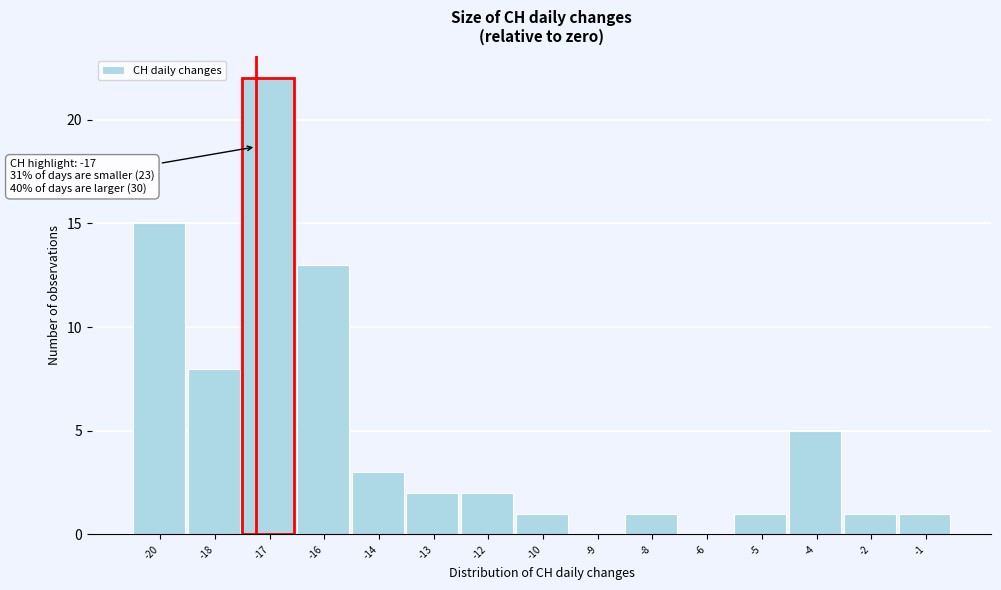

Reading left to right, list all the values displayed in this chart.

-20=15	-18=8	-17=22	-16=13	-14=3	-13=2	-12=2	-10=1	-9=0	-8=1	-6=0	-5=1	-4=5	-2=1	-1=1